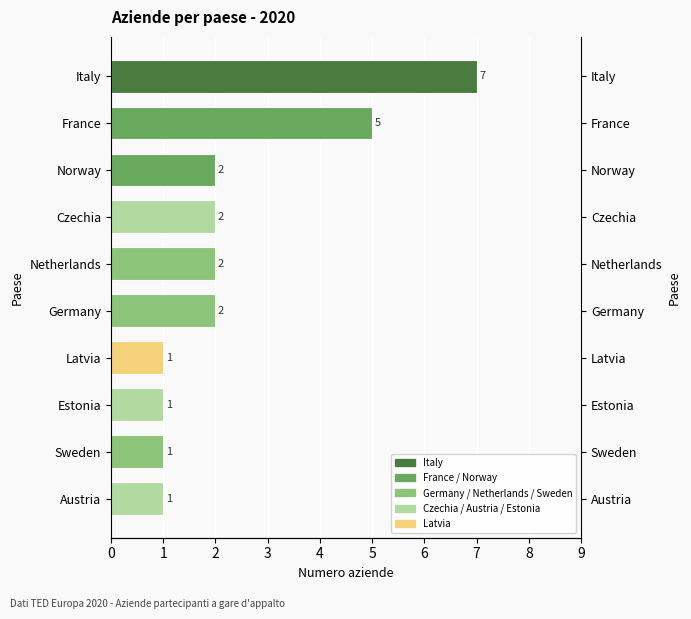

What is the greatest value displayed?

7